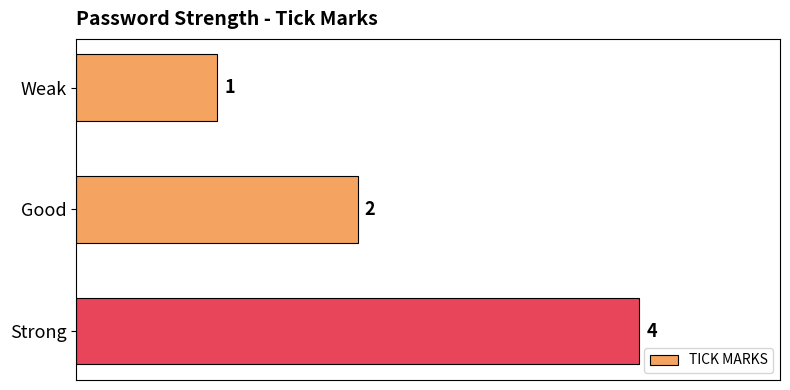

List the labels in order of value, largest first.

Strong, Good, Weak